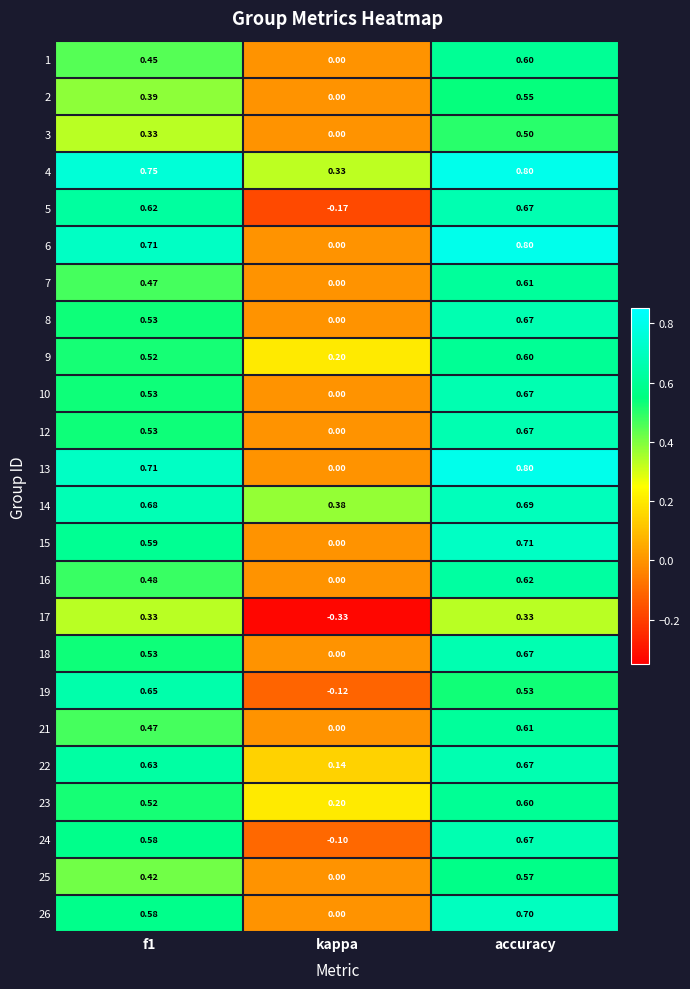

What is the difference between the highest and lowest values at kappa?

0.7